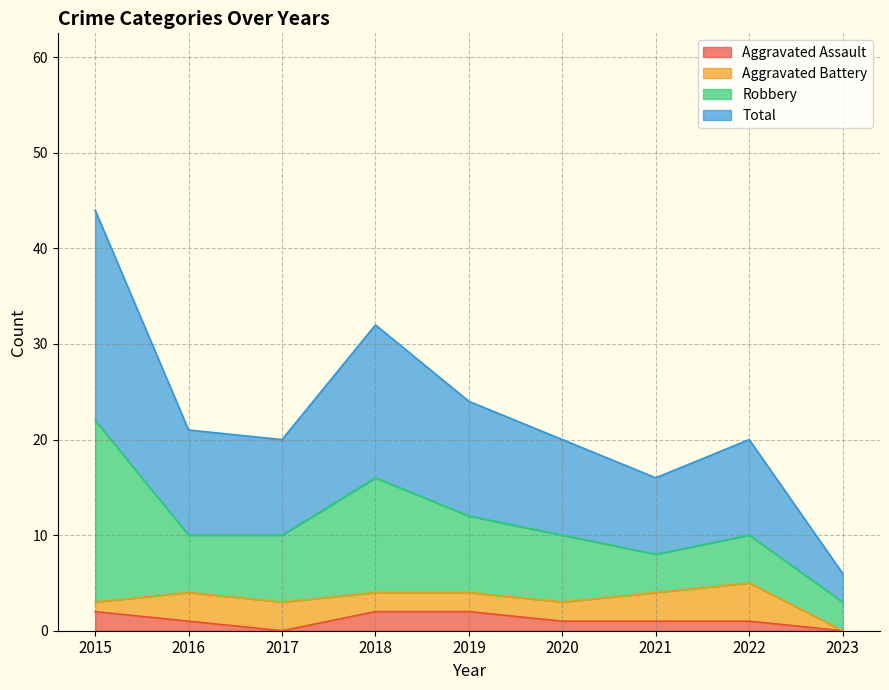

The value of Aggravated Assault at 2015 is 2. True or false?

True